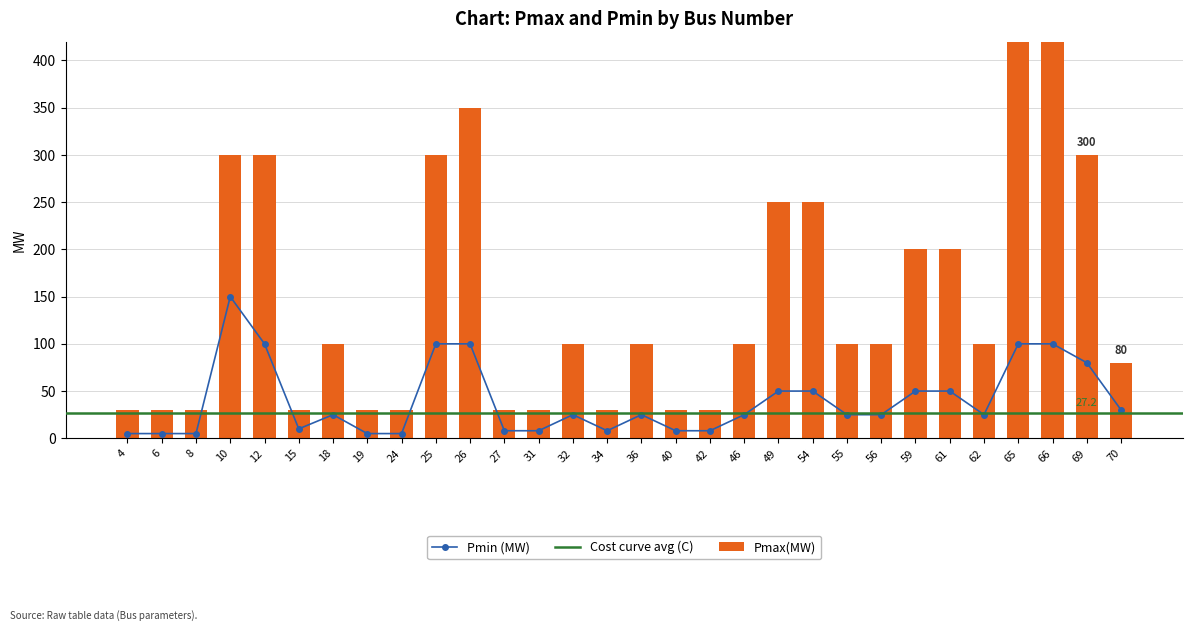

Which label corresponds to the smallest value in the chart?

4